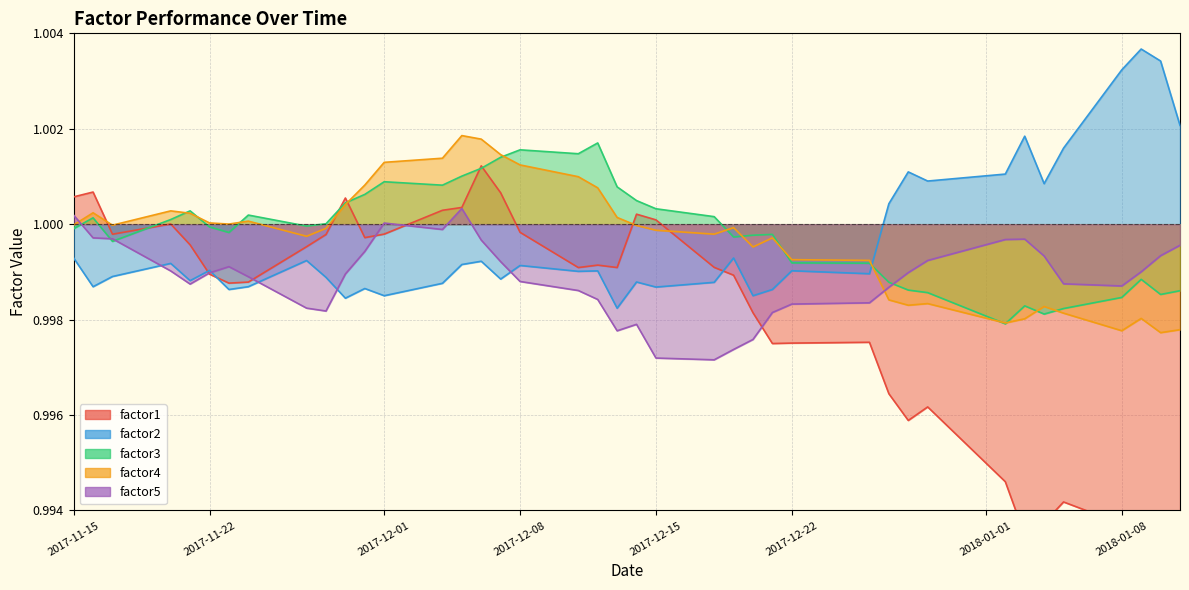

How many distinct data groups are displayed?

5